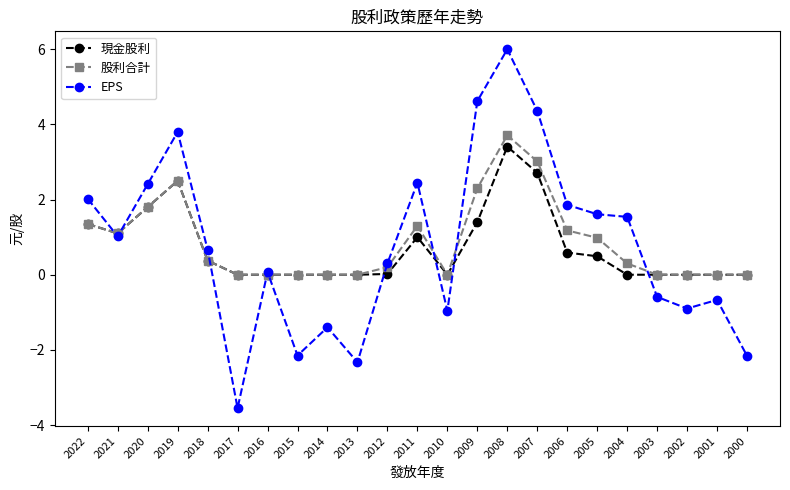

Where is the first local maximum for EPS?

2019